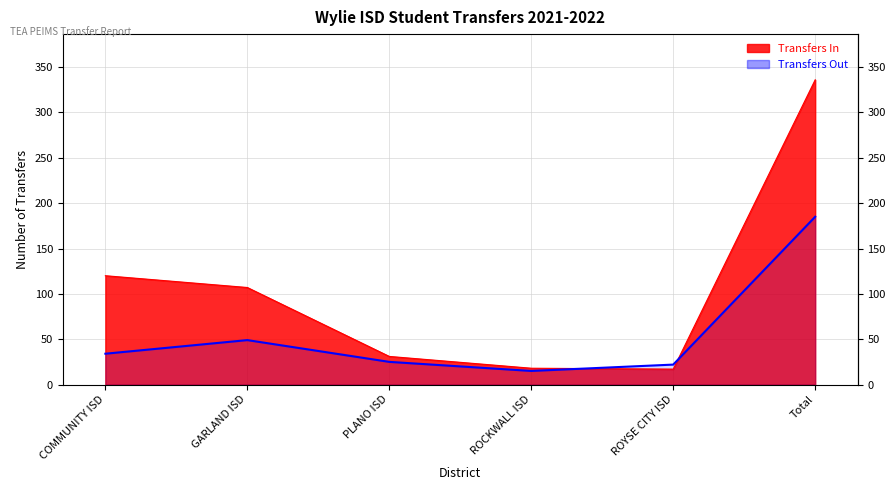

Where is Transfers In nearest to the value 176?

COMMUNITY ISD